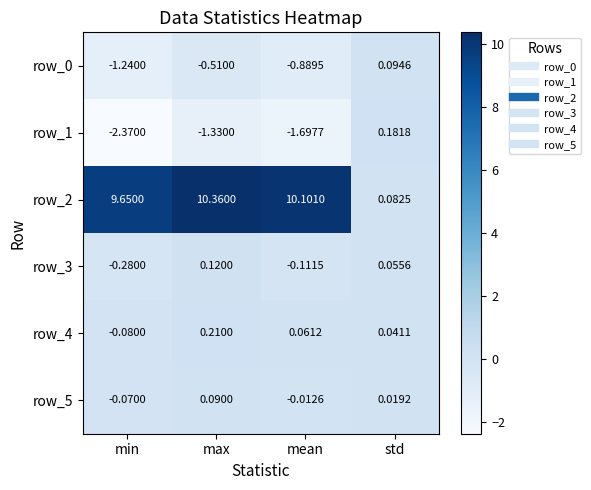

Which label corresponds to the smallest value in the chart?

min